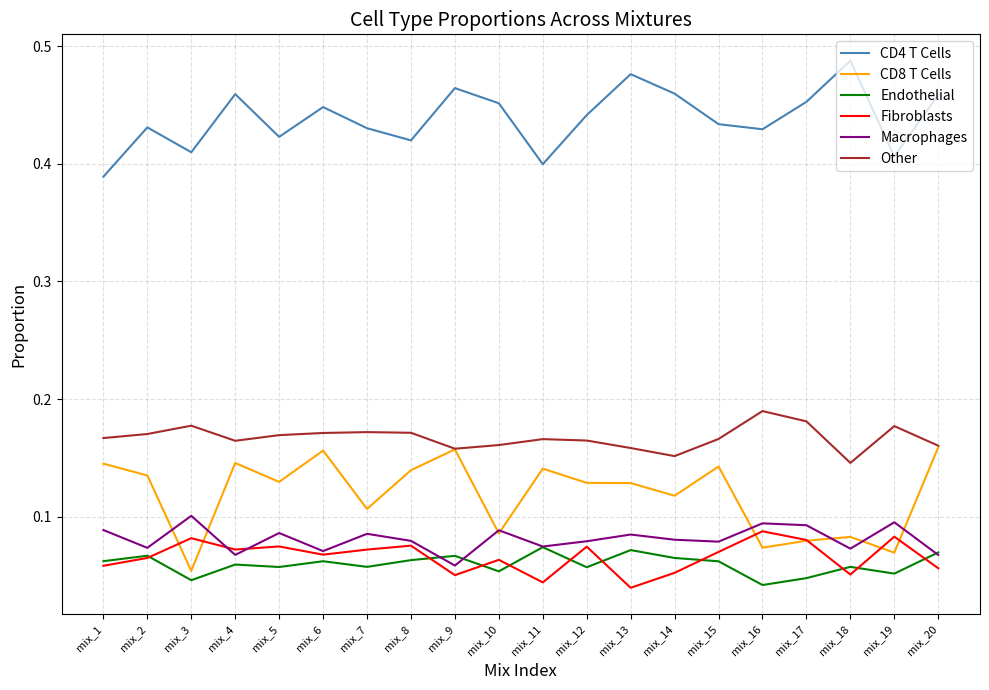

What is the difference between the highest and lowest values at mix_1?

0.3